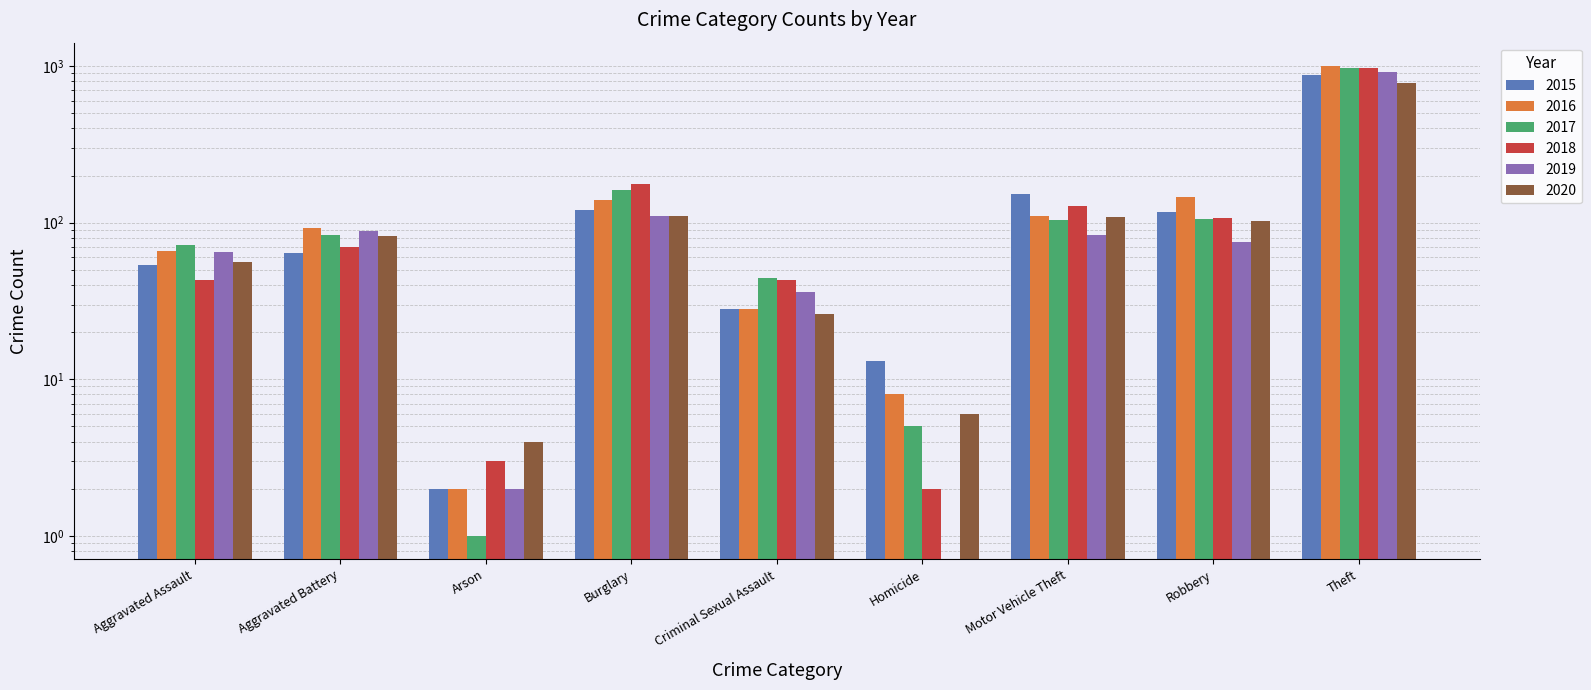

Are the bars grouped side by side (vs. stacked)?

Yes